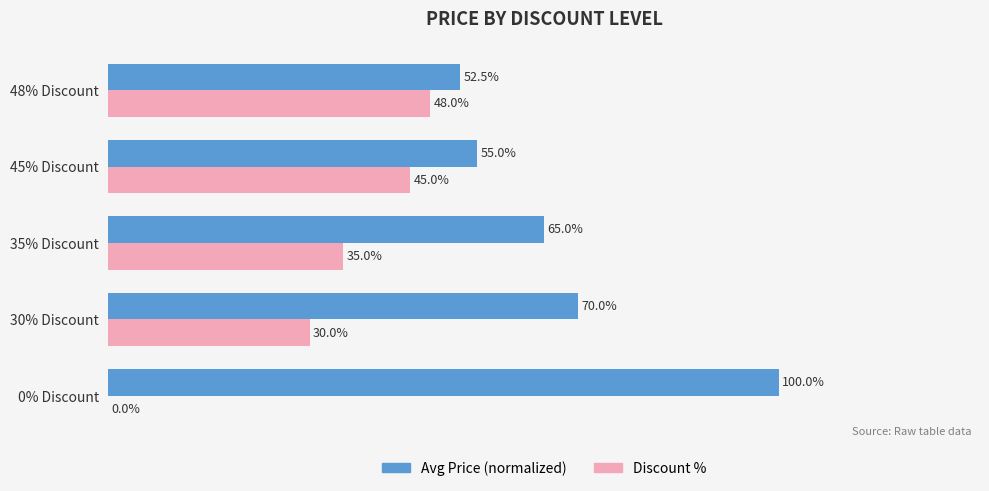

Is the value of Avg Price (normalized) at 0% Discount greater than the value of Discount % at 45% Discount?

Yes